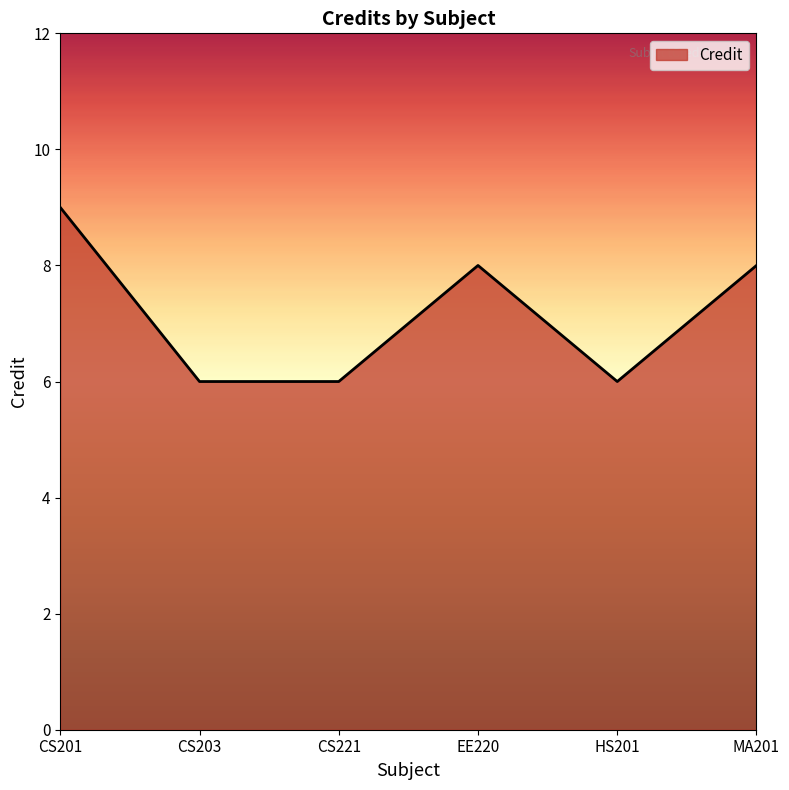

How many interior local peaks (higher than both neighbors) does the data have?

1